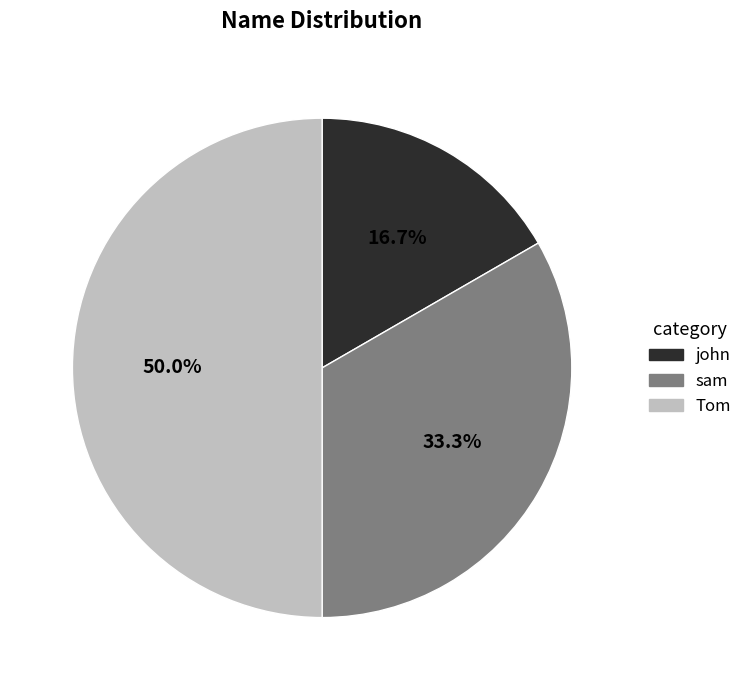

How many slices are in this pie chart?

3